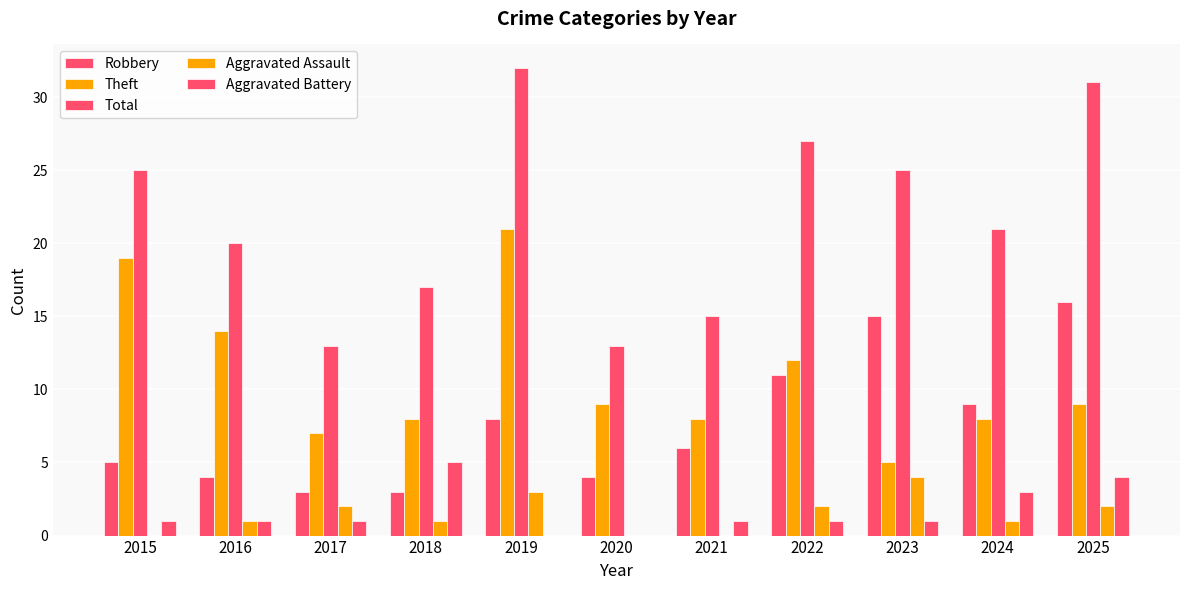

How many series are shown in this chart?

5